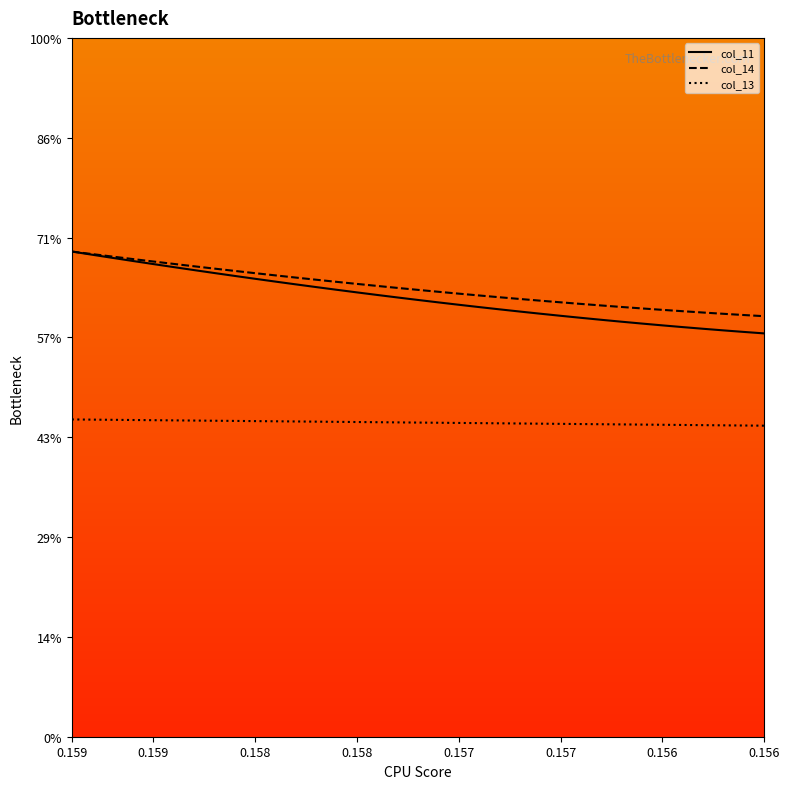

At which category is the sum across all series the highest?

0.159